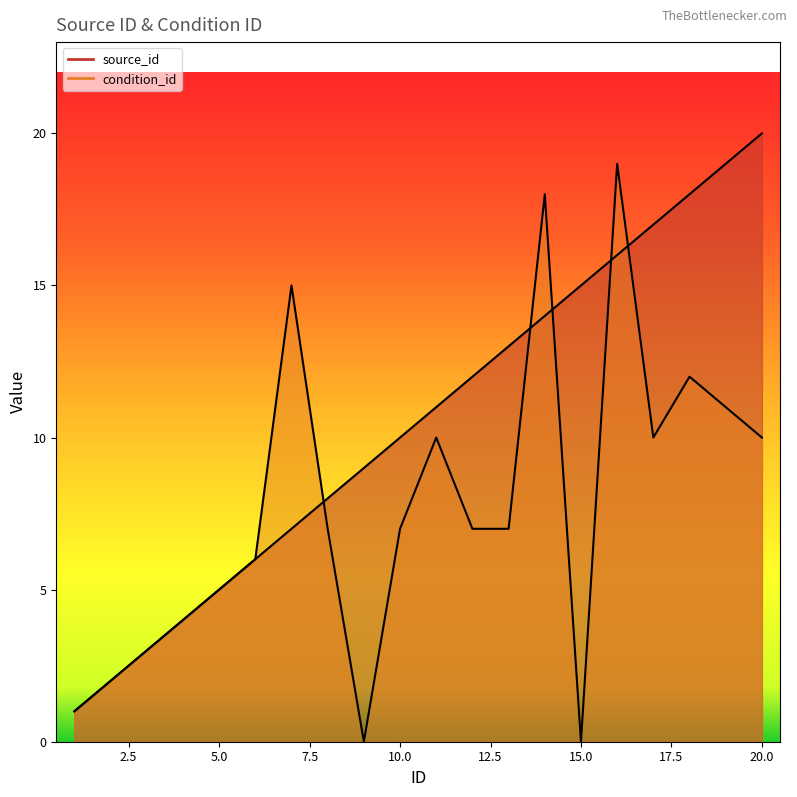

Reading left to right, extract all data points from this chart.

source_id: 1=1	2=2	3=3	4=4	5=5	6=6	7=7	8=8	9=9	10=10	11=11	12=12	13=13	14=14	15=15	16=16	17=17	18=18	19=19	20=20
condition_id: 1=1	2=2	3=3	4=4	5=5	6=6	7=15	8=7	9=0	10=7	11=10	12=7	13=7	14=18	15=0	16=19	17=10	18=12	19=11	20=10